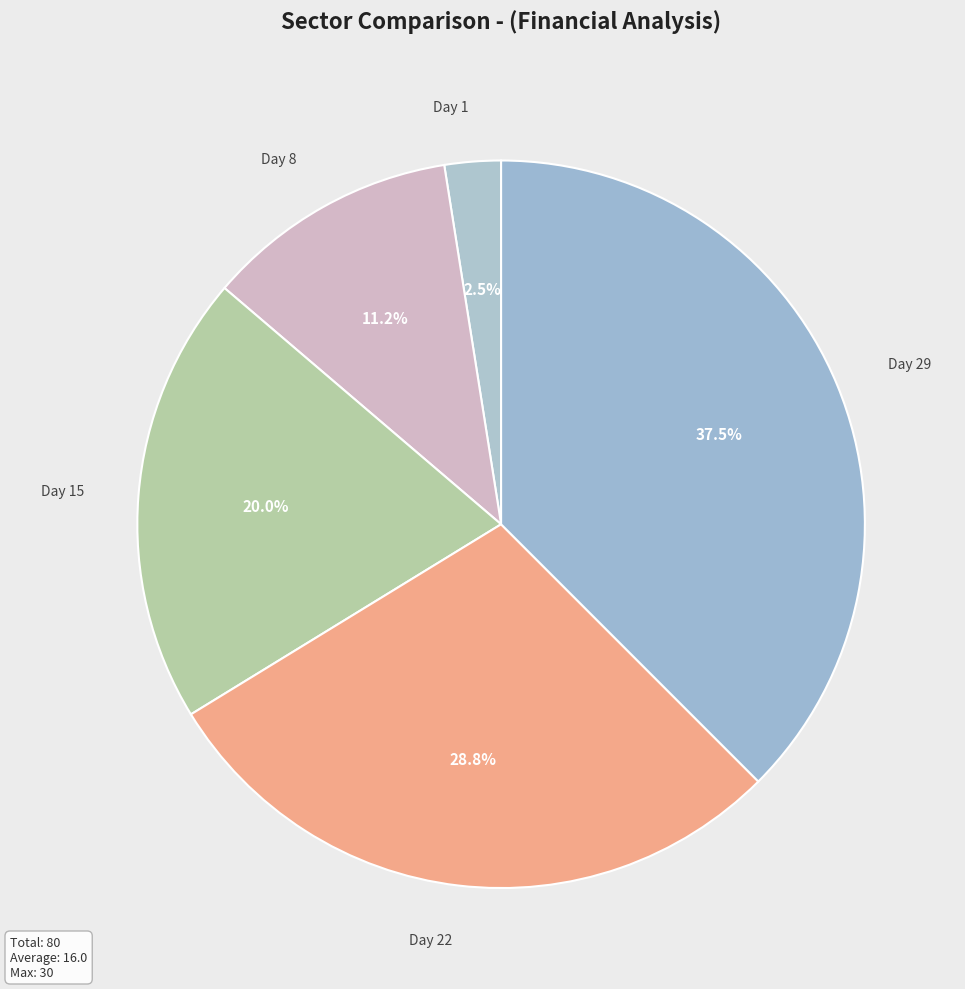

Count the number of slices in the pie.

5